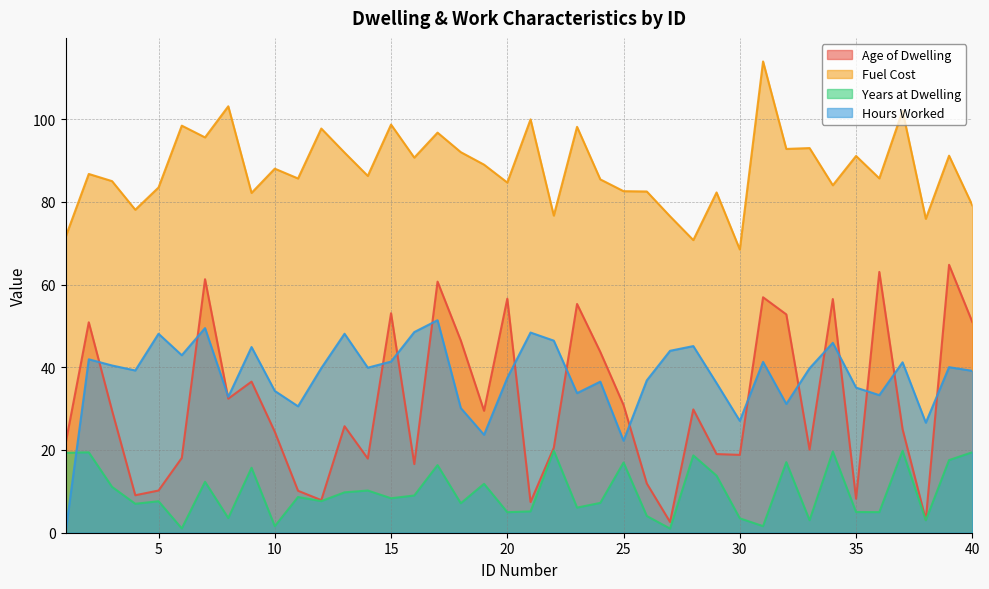

How many intersections are there between Age of Dwelling and Hours Worked?

16